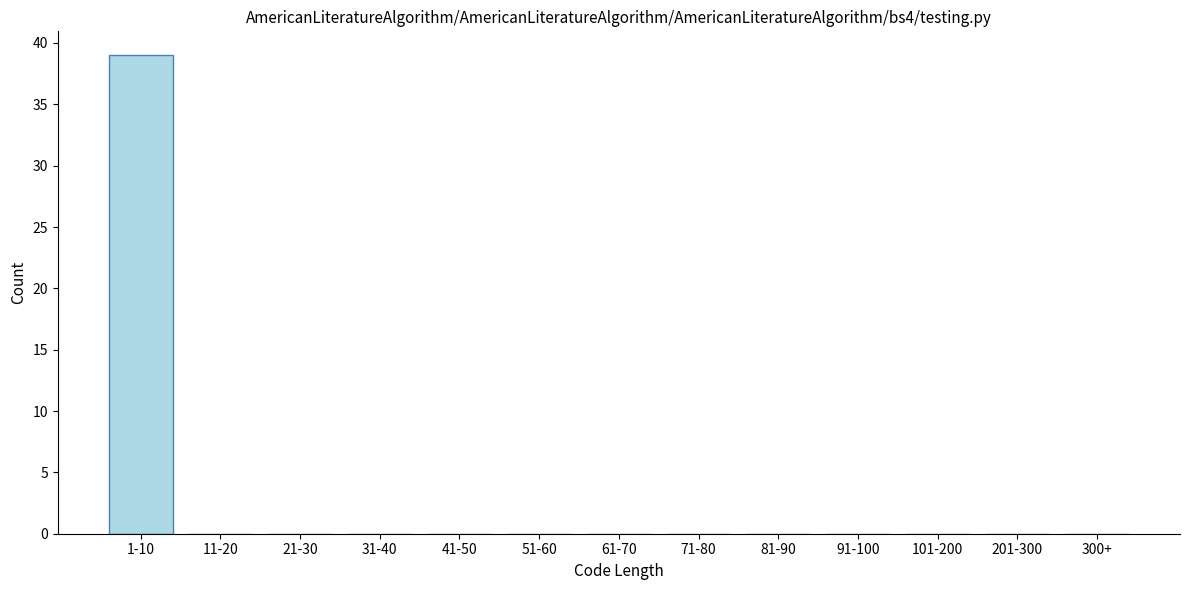

Reading left to right, list all the values displayed in this chart.

1-10=39	11-20=0	21-30=0	31-40=0	41-50=0	51-60=0	61-70=0	71-80=0	81-90=0	91-100=0	101-200=0	201-300=0	300+=0